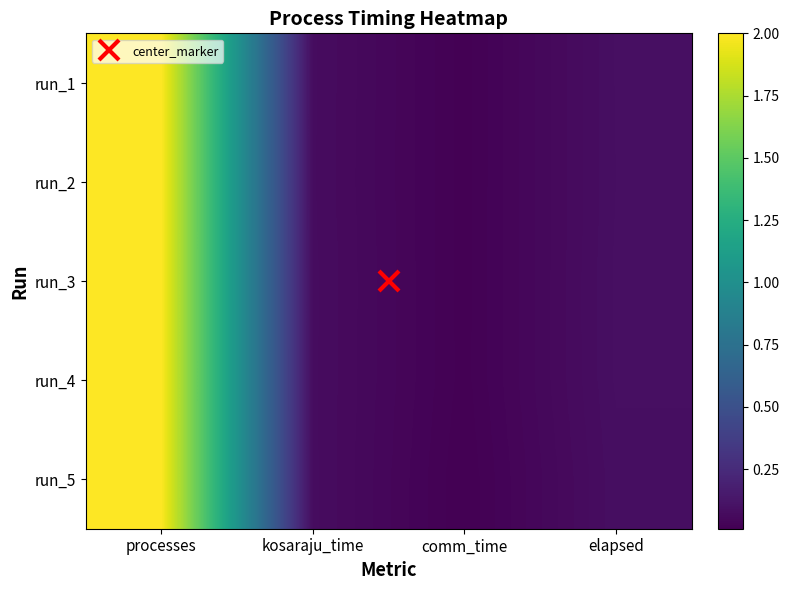

Rank the series at processes from lowest to highest value.

run_1, run_2, run_3, run_4, run_5